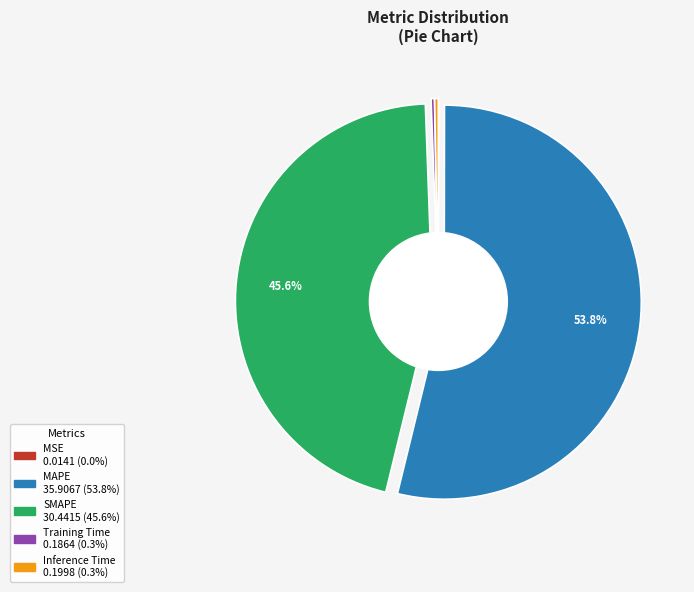

How many slices are in this pie chart?

5